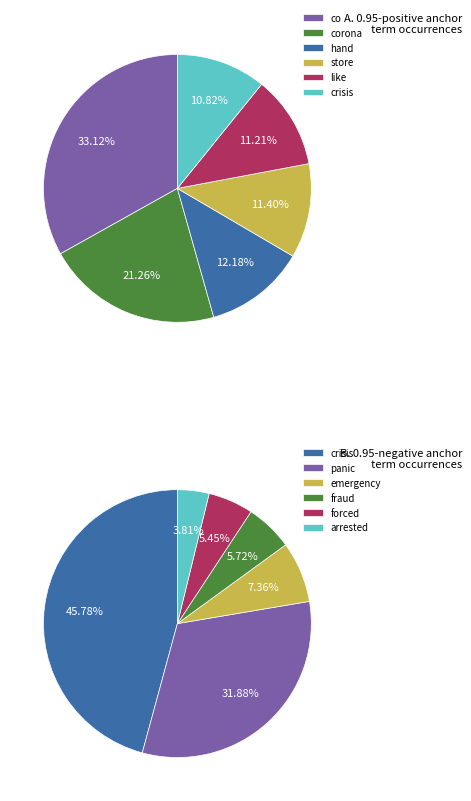

Does any single category account for the majority?

No